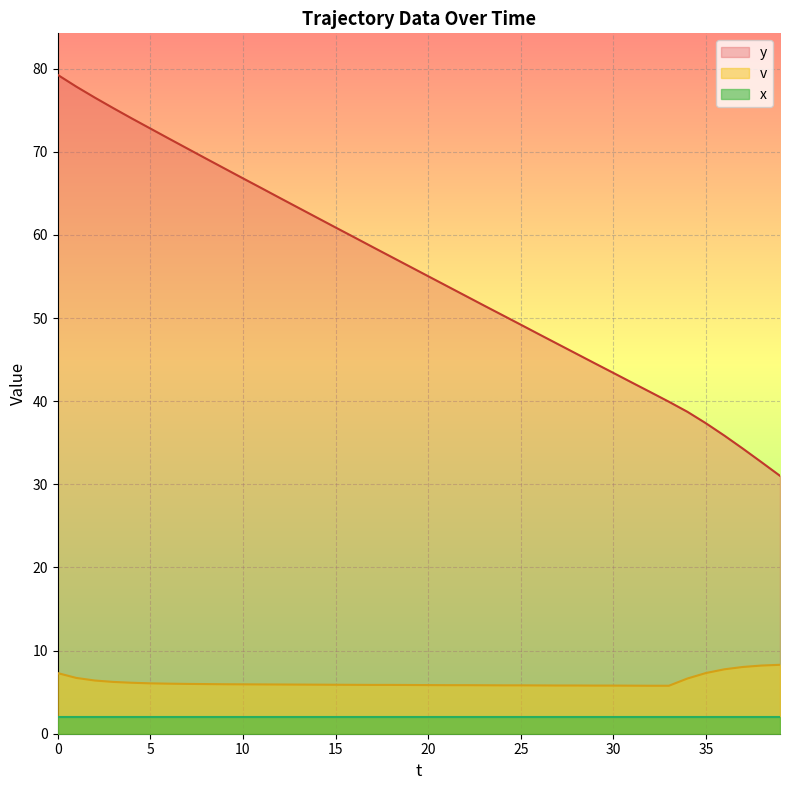

True or false: y has more than 2 points higher than both neighbors.

False